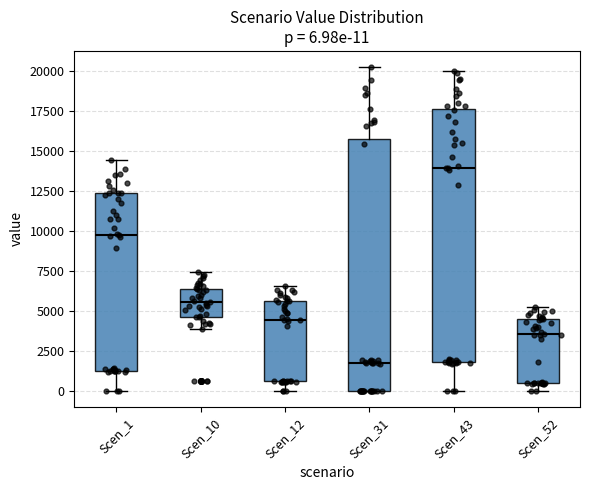

Which box's median line is the highest?

Scen_43